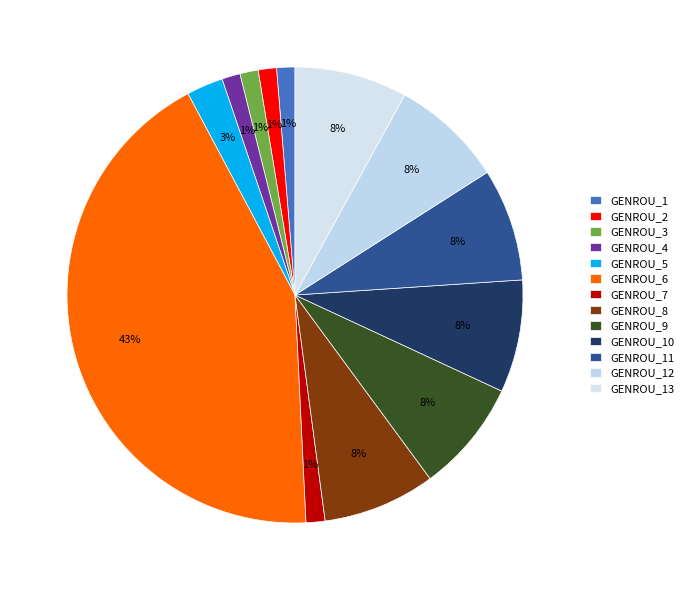

Combined, what portion of the pie is GENROU_13 and GENROU_4?

9.3%